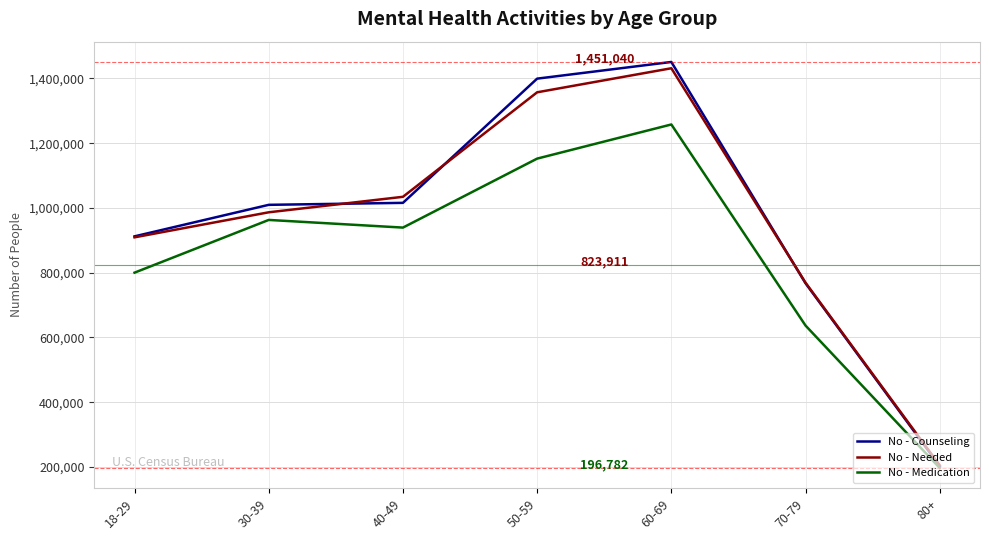

True or false: No - Counseling has a value of 767358 at 70-79.

True